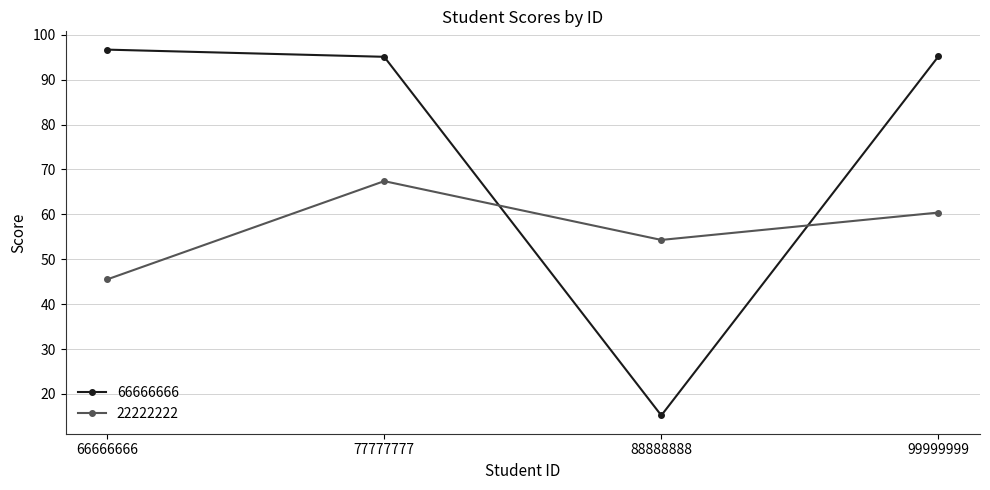

What is the difference between the maximum and second lowest values in the 22222222 series?

13.1